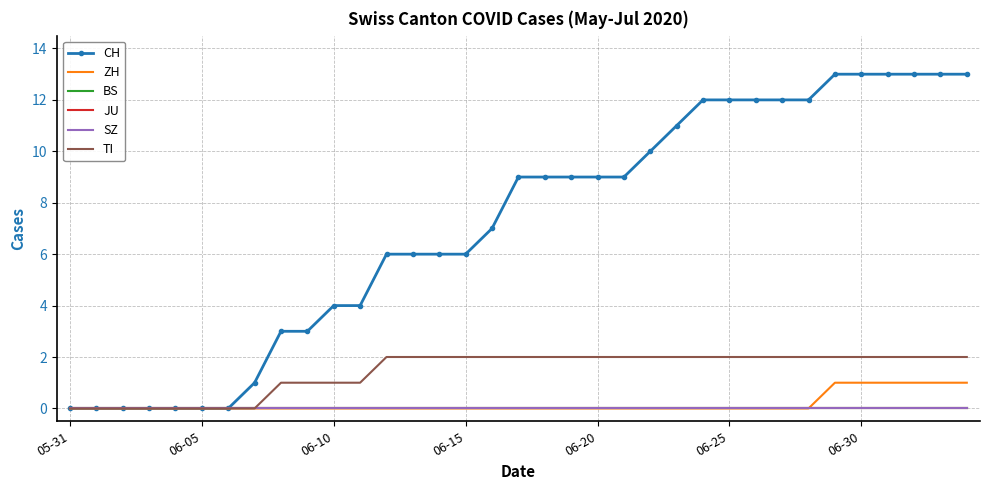

At which label does JU reach its minimum?

05-31